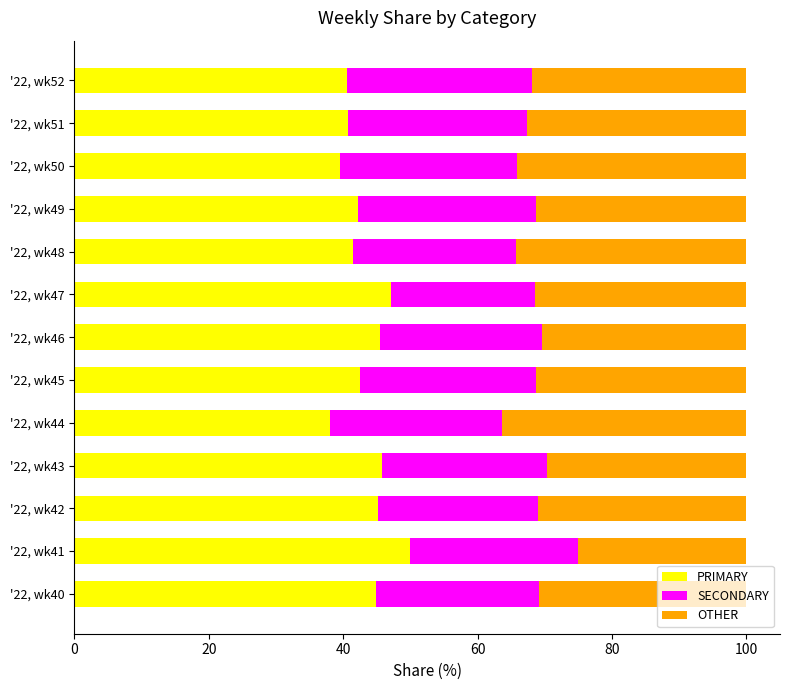

List the labels in order of PRIMARY value, largest first.

'22, wk41, '22, wk47, '22, wk43, '22, wk46, '22, wk42, '22, wk40, '22, wk45, '22, wk49, '22, wk48, '22, wk51, '22, wk52, '22, wk50, '22, wk44